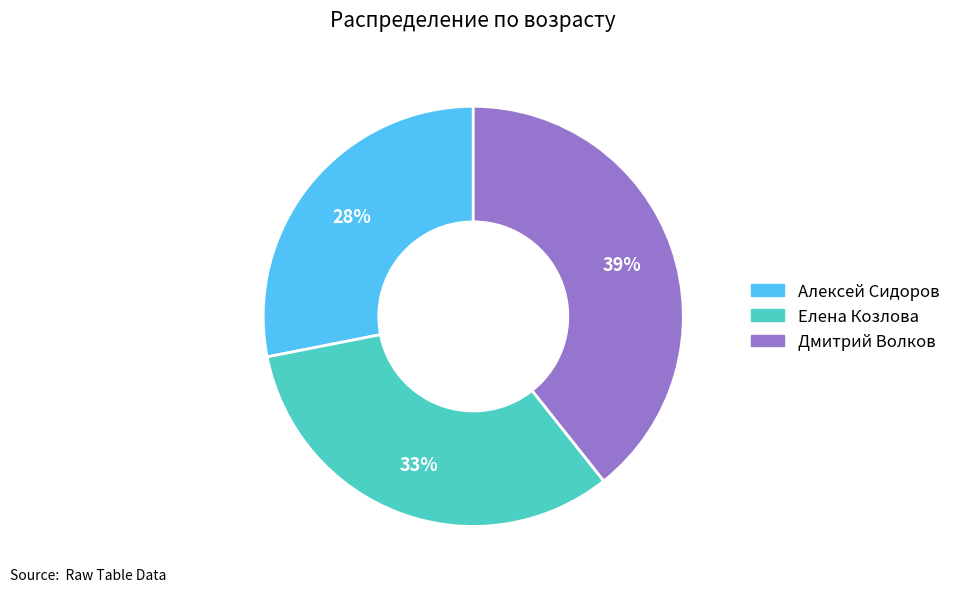

How many slices are in this pie chart?

3